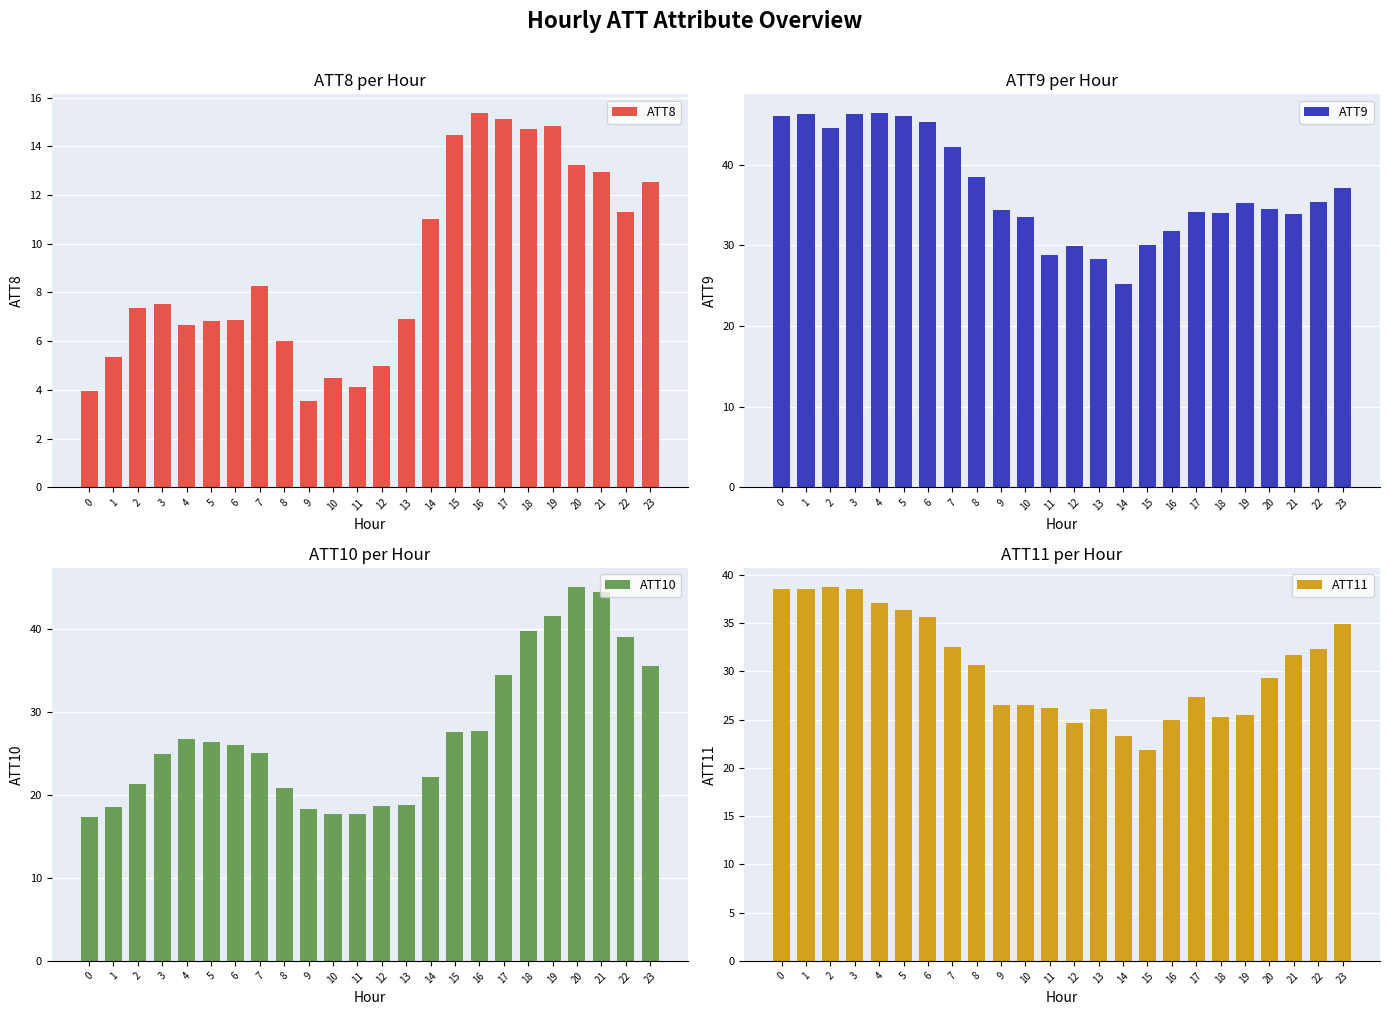

What is the sum of the ATT11 values at 20 and 5?

65.6